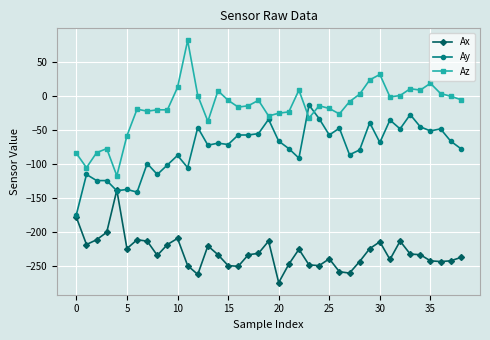

Rank the series by their average value, from lowest to highest.

Ax, Ay, Az